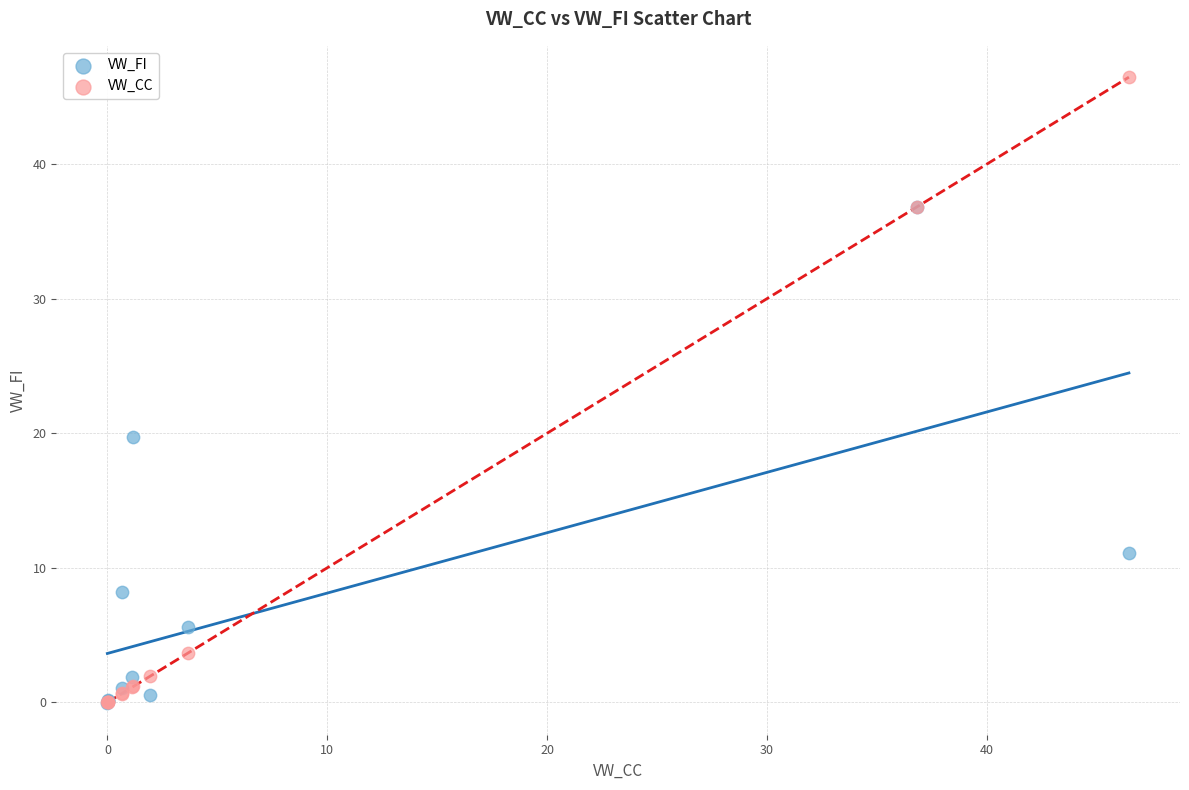

In the VW_CC series, what Y value is closest to 23?

36.8